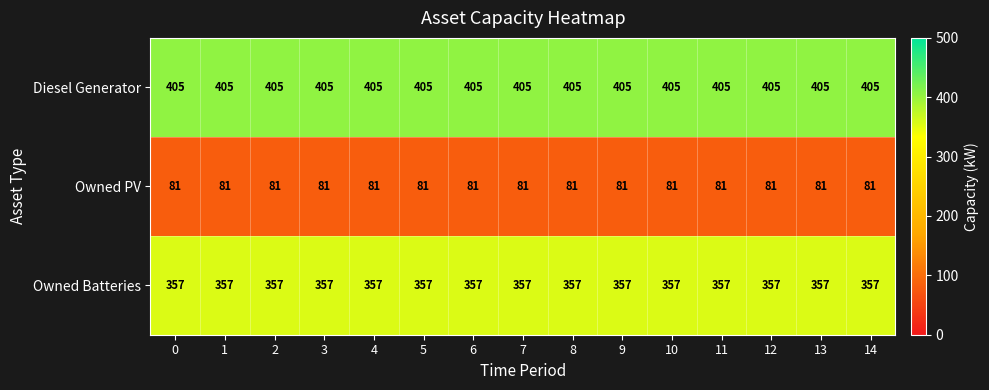

Rank the series at 2 from highest to lowest value.

Diesel Generator, Owned Batteries, Owned PV